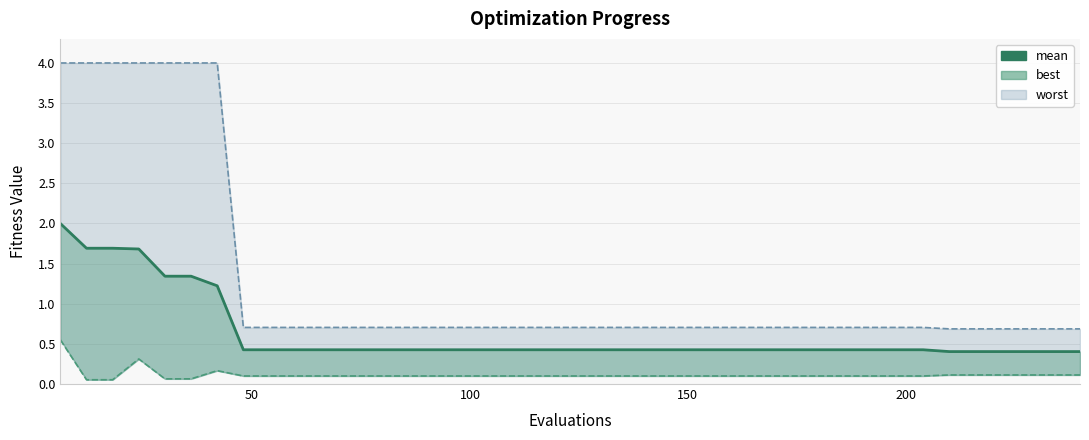

What is the sum of all values?

24.9